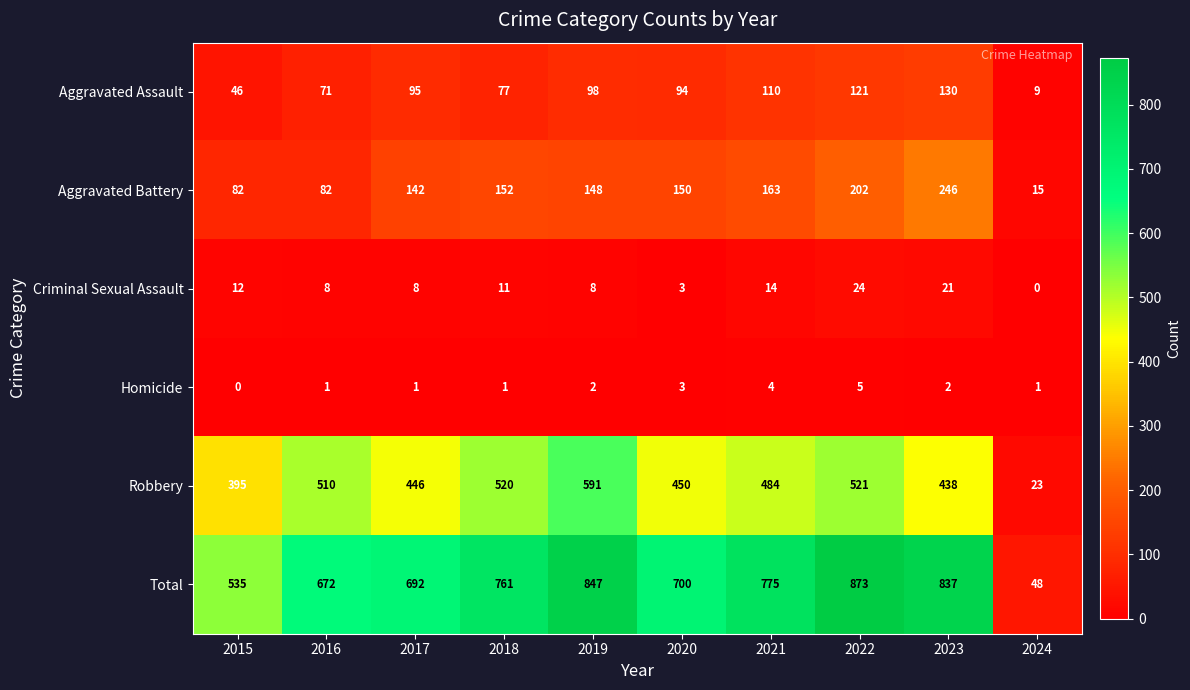

List the series in order of their peak value, highest first.

Total, Robbery, Aggravated Battery, Aggravated Assault, Criminal Sexual Assault, Homicide